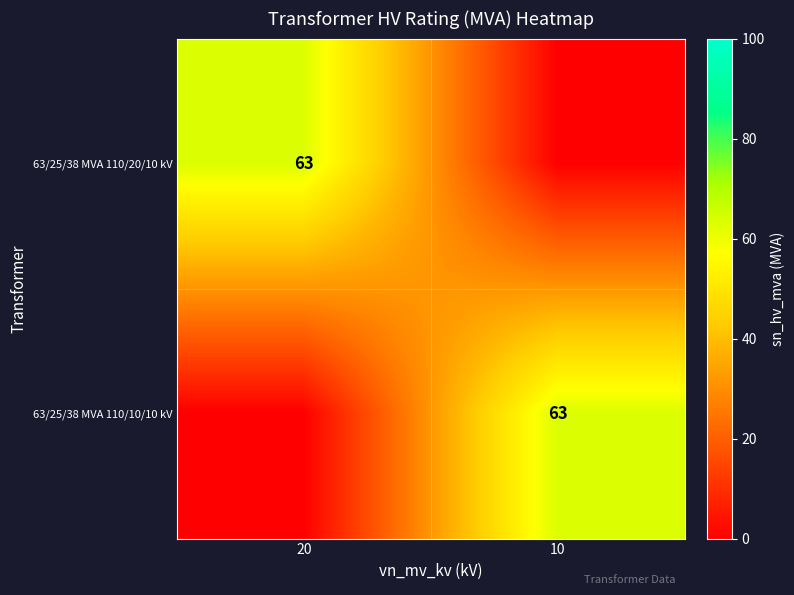

Which category has the highest value across all series?

20